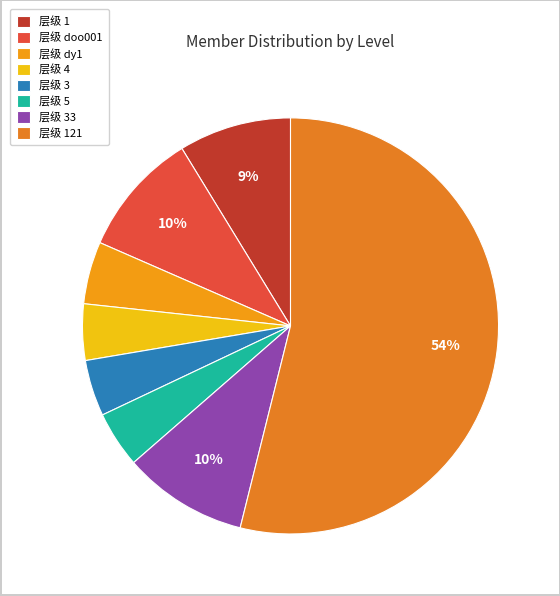

Count the number of slices in the pie.

8